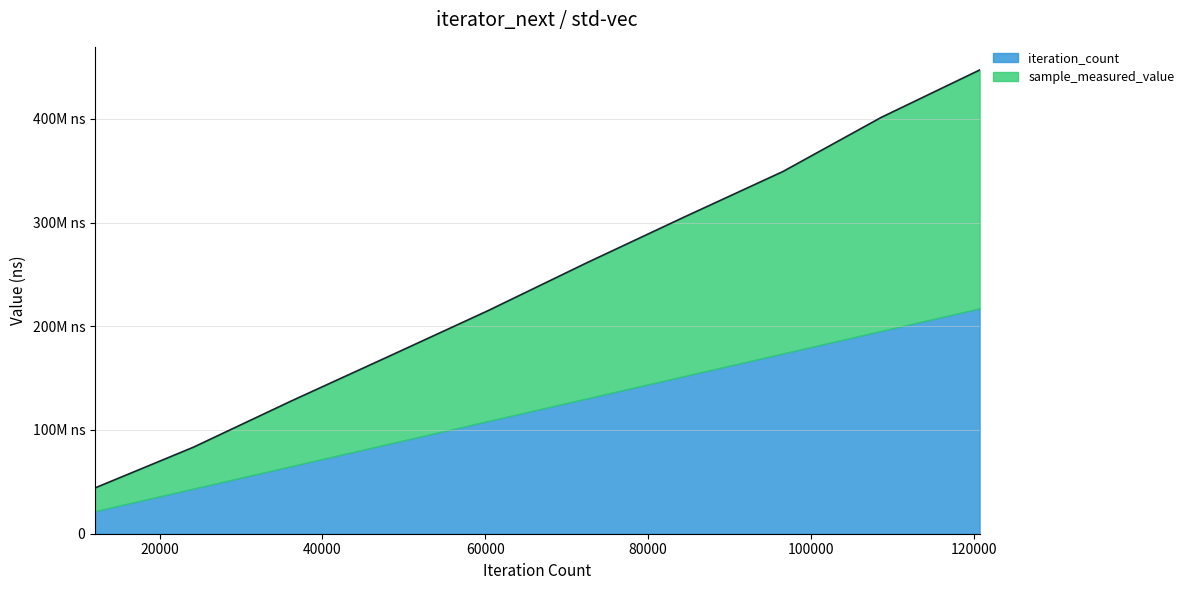

Does the chart display data point markers on the line(s)?

No